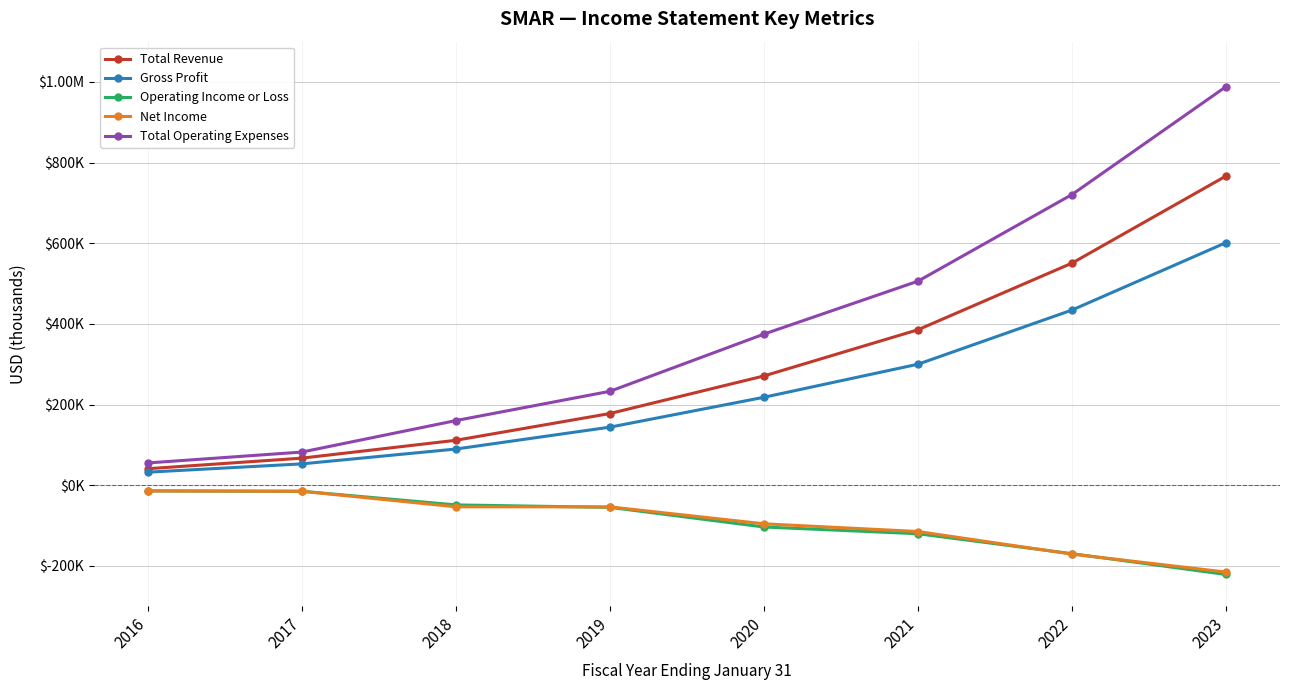

What are all the series names shown in the legend?

Total Revenue, Gross Profit, Operating Income or Loss, Net Income, Total Operating Expenses